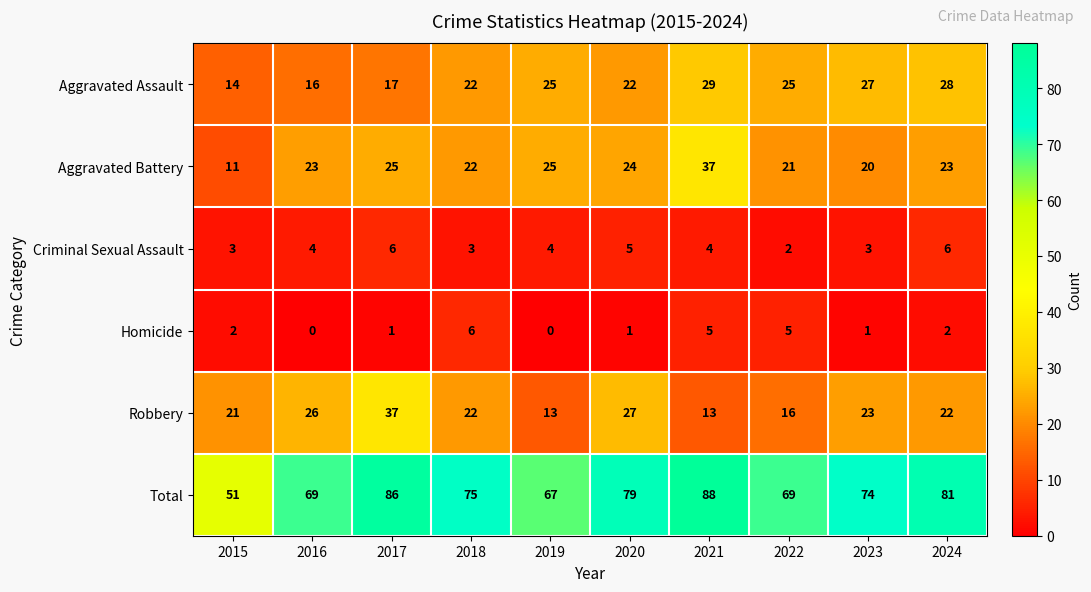

What is the maximum value shown in the chart?

88